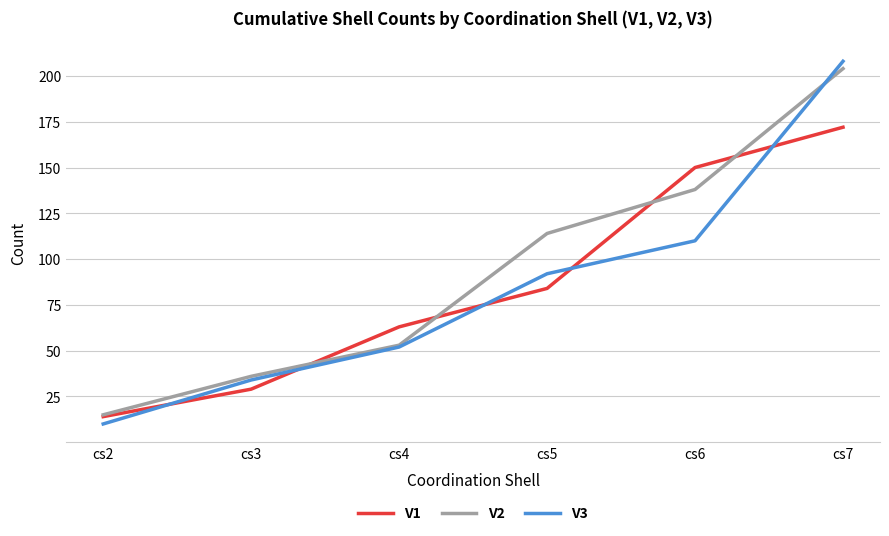

Which series has the largest total across all categories?

V2